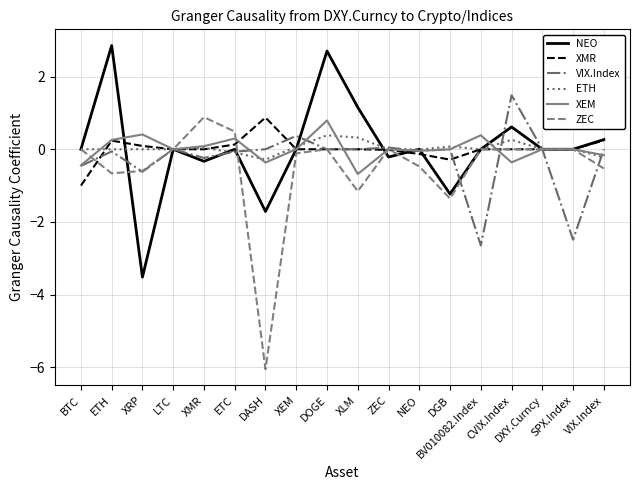

Which series has the largest range (max minus min)?

ZEC